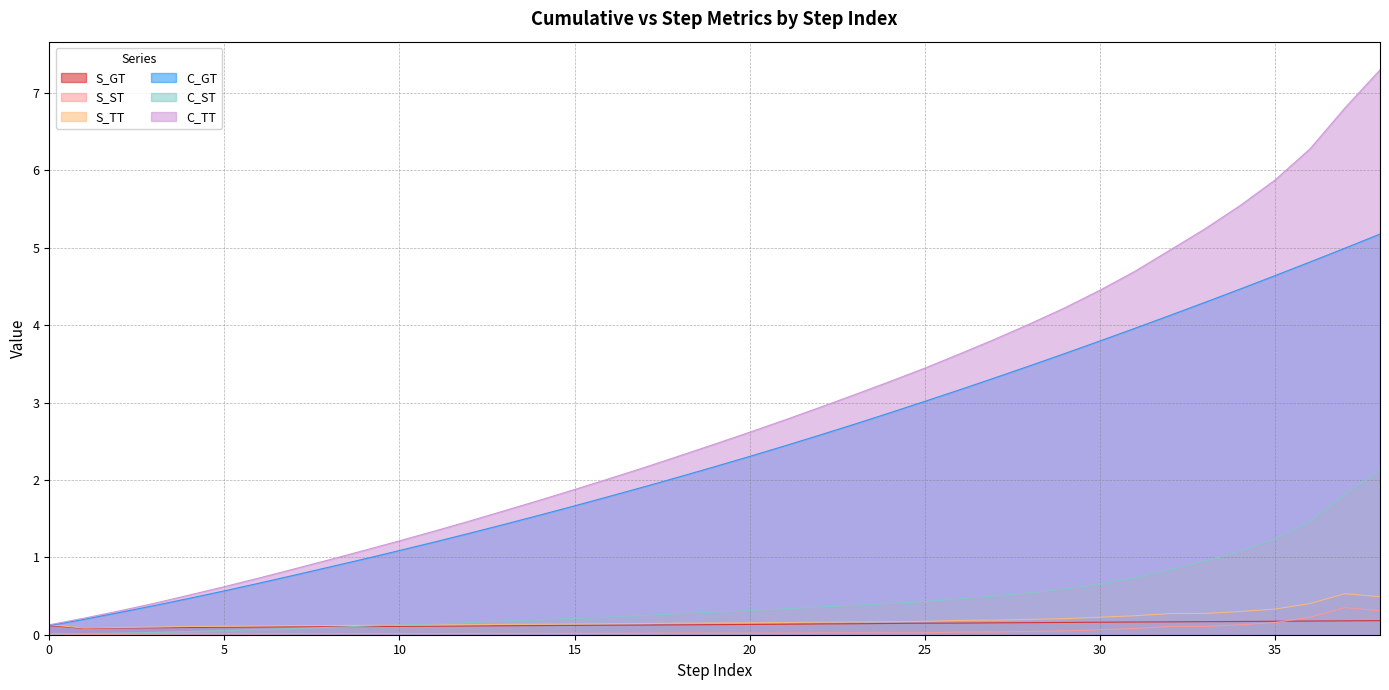

Between 22 and 1, which is larger?

22